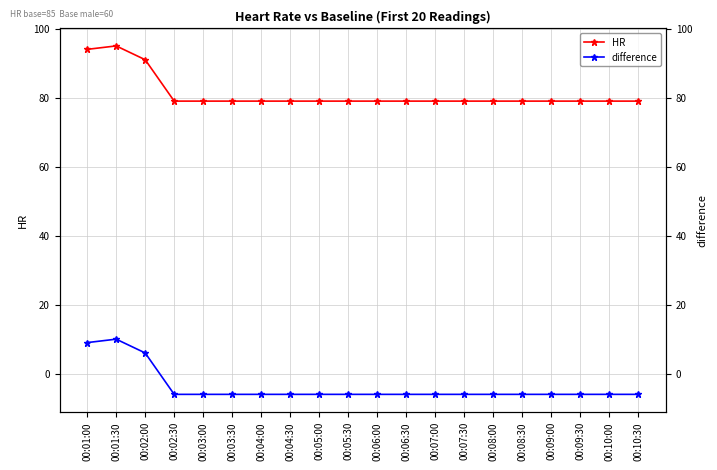

Which series has the largest range (max minus min)?

HR